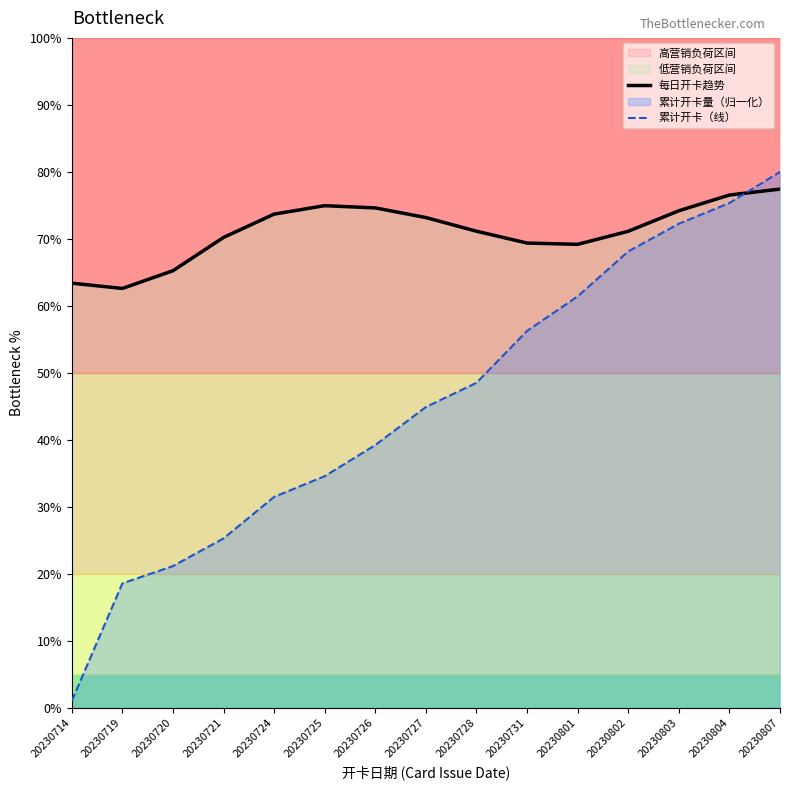

What is the value of the 累计开卡（线） point at the 12th from the left?

68.1